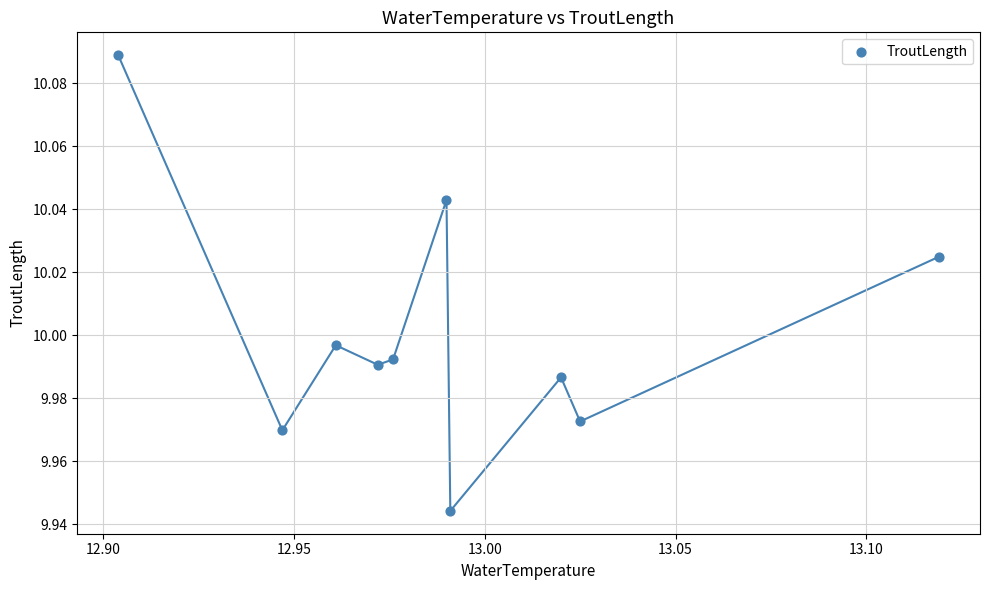

What is the average X value?

13.0